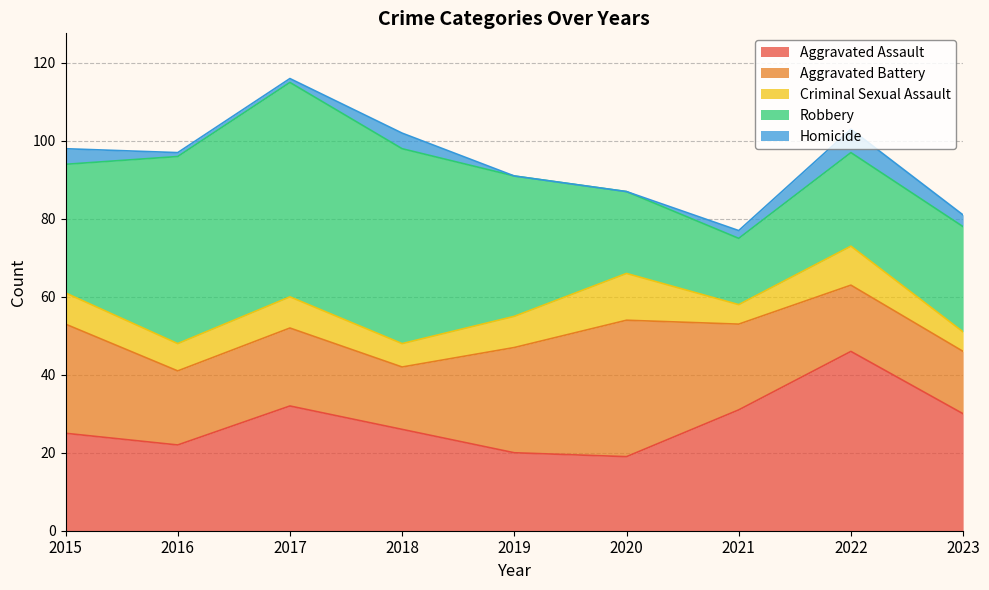

How many data points in Aggravated Assault are less than 26?

4